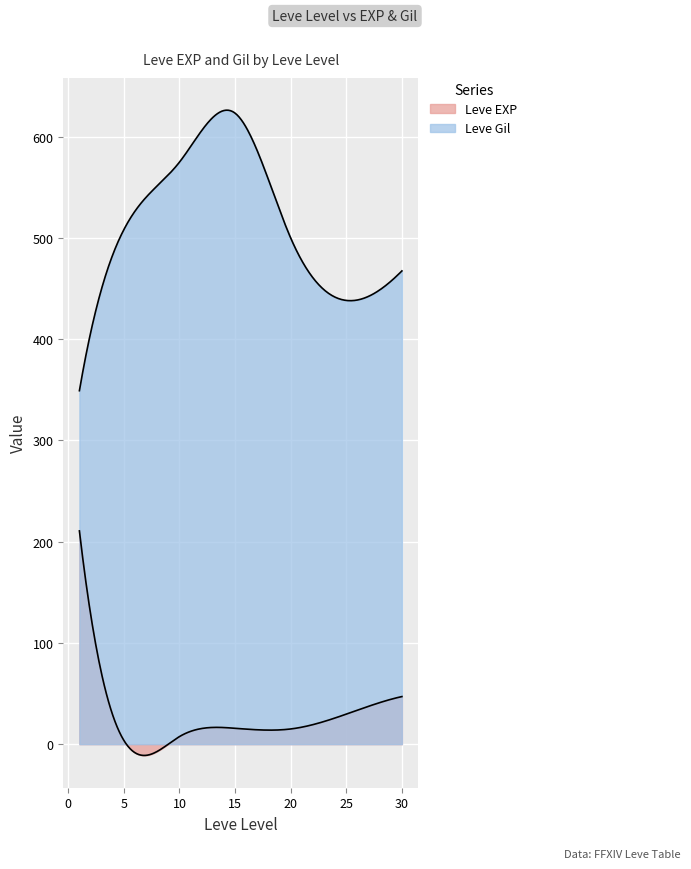

Where is the first local minimum for Leve Gil?

1